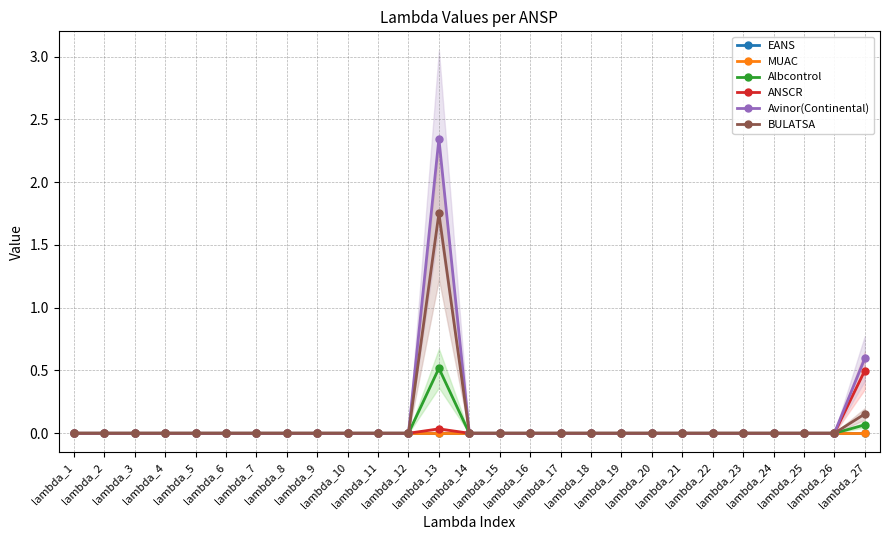

At which label is MUAC closest to 0?

lambda_1